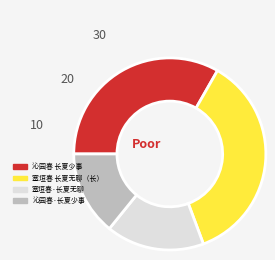

Approximately how many times larger is the value at 沁园春 长夏少事 compared to 塞垣春 长夏无聊（长）?

0.9